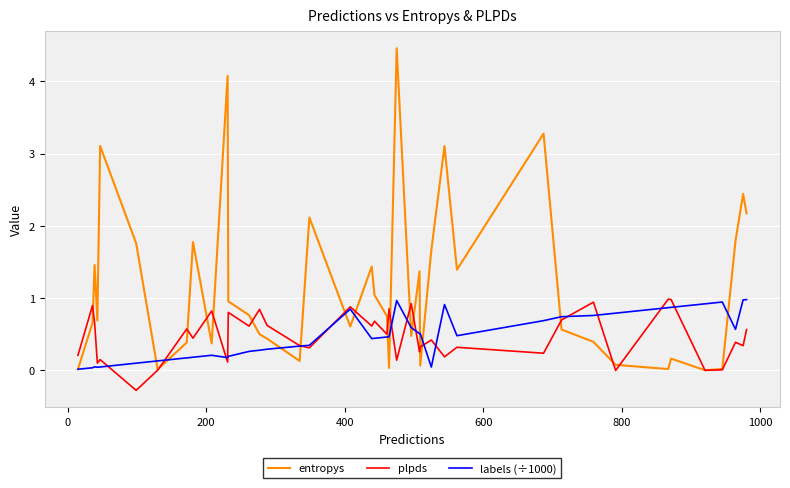

How many distinct data groups are displayed?

3